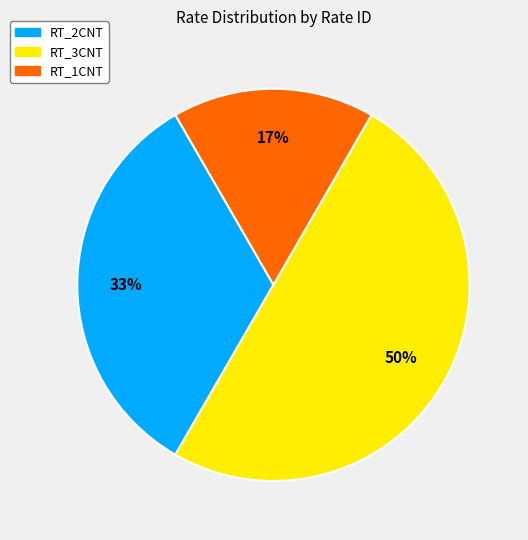

To the nearest percent, what percentage of the pie is RT_3CNT?

50%